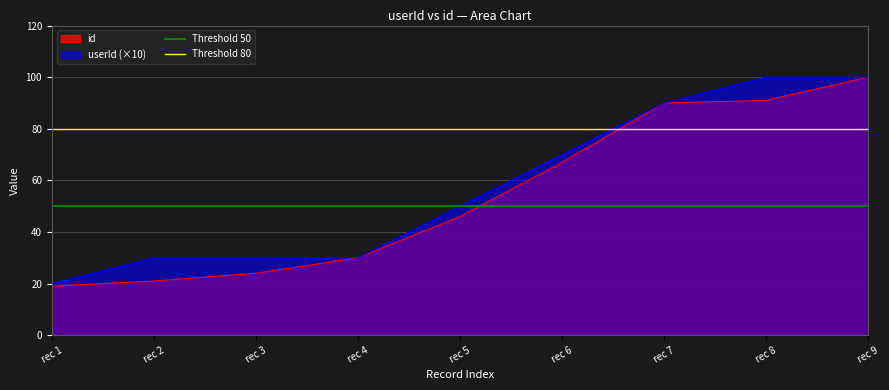

What is the sum of the Threshold 80 values at rec 2 and rec 1?

160